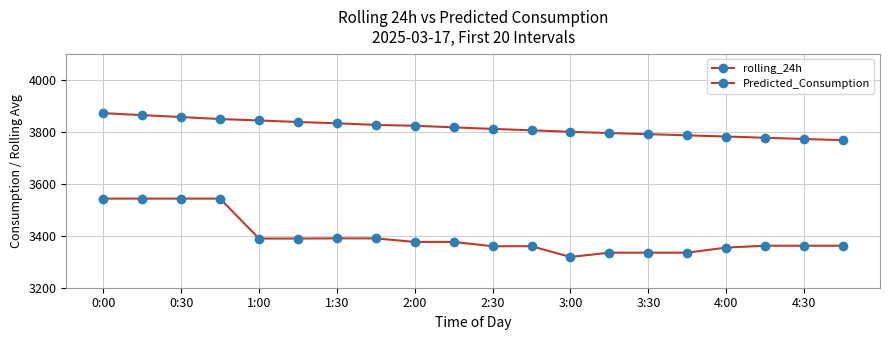

How many lines are shown in the chart?

2